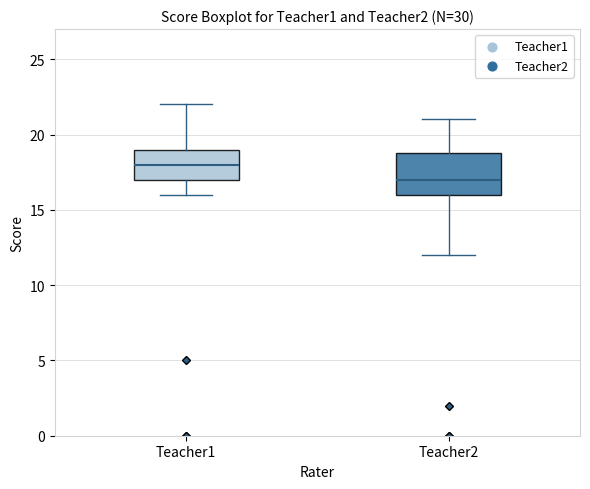

Which box's median line is the highest?

Teacher1